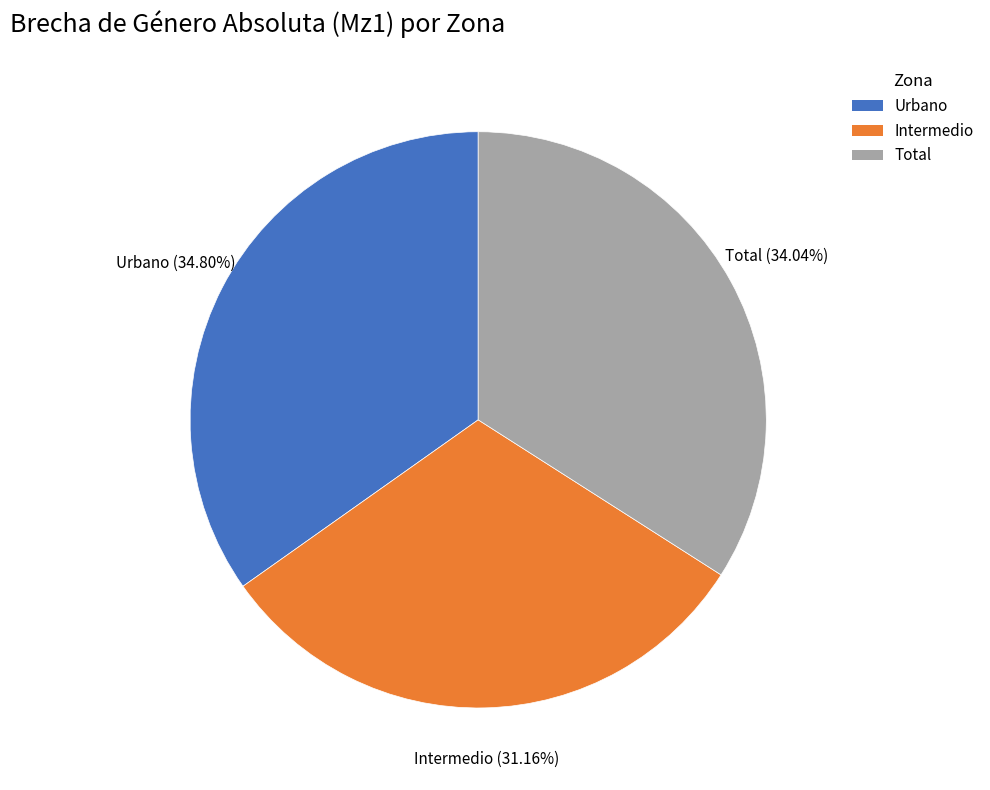

Which slice is the smallest?

Intermedio